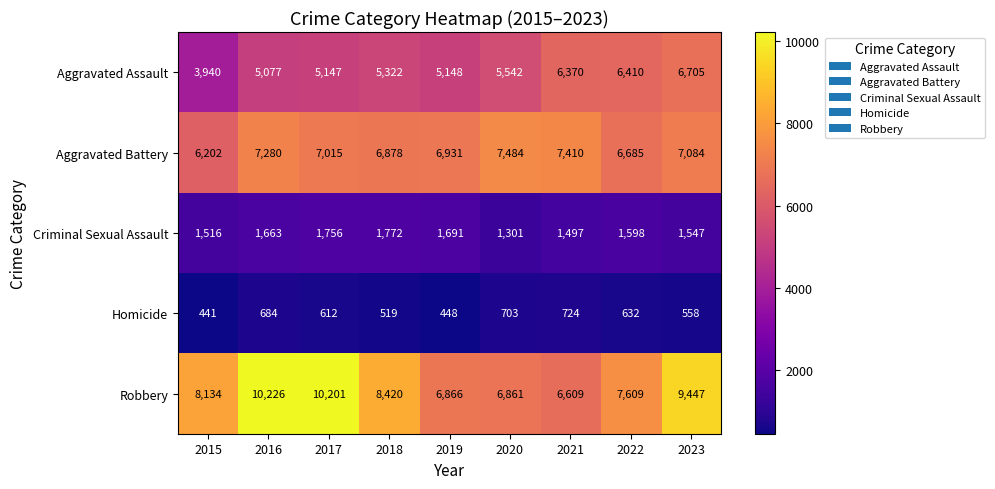

Which series has the largest total across all categories?

Robbery